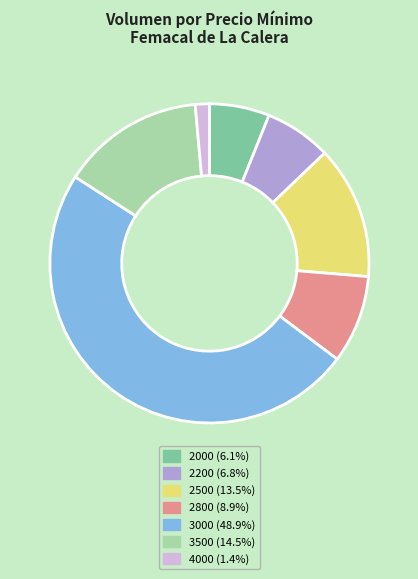

What is the largest slice in the pie chart?

3000